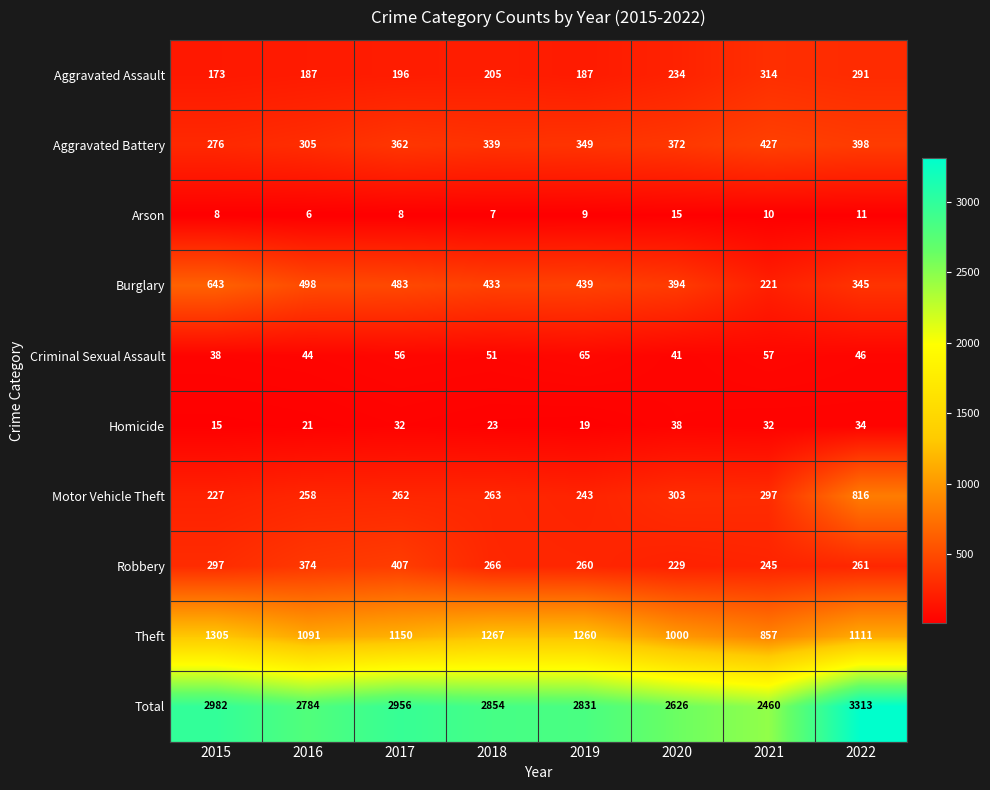

At how many categories does at least one series exceed 2875?

3